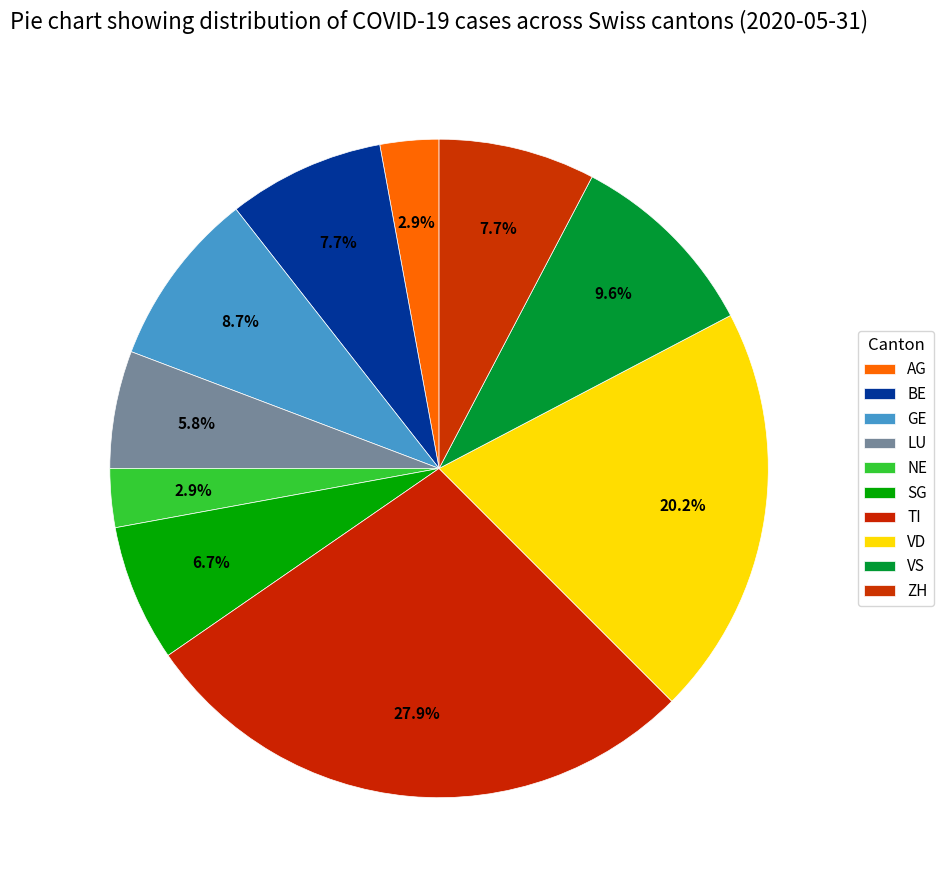

How much of the chart is everything except LU?

94.2%